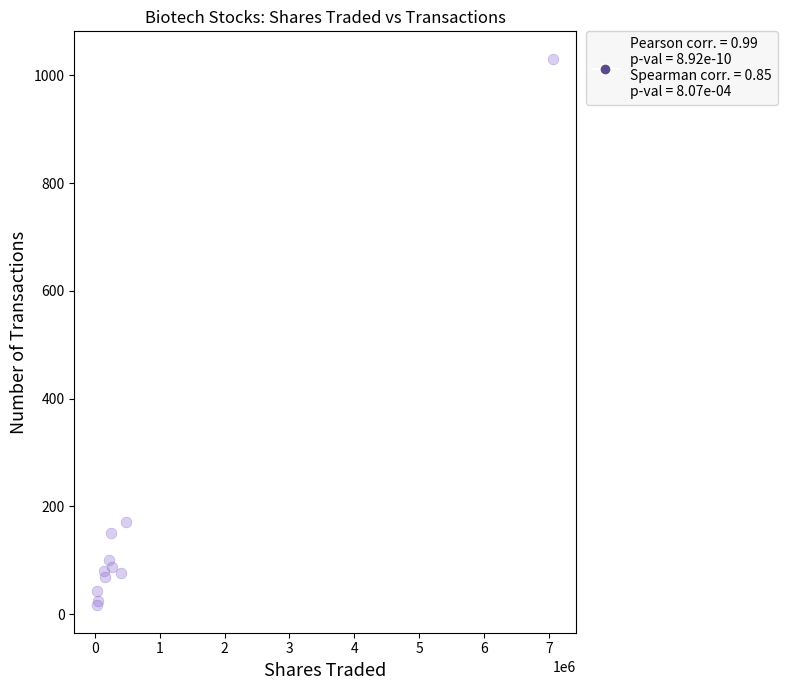

What Y value in the scatter plot is closest to 523?

171